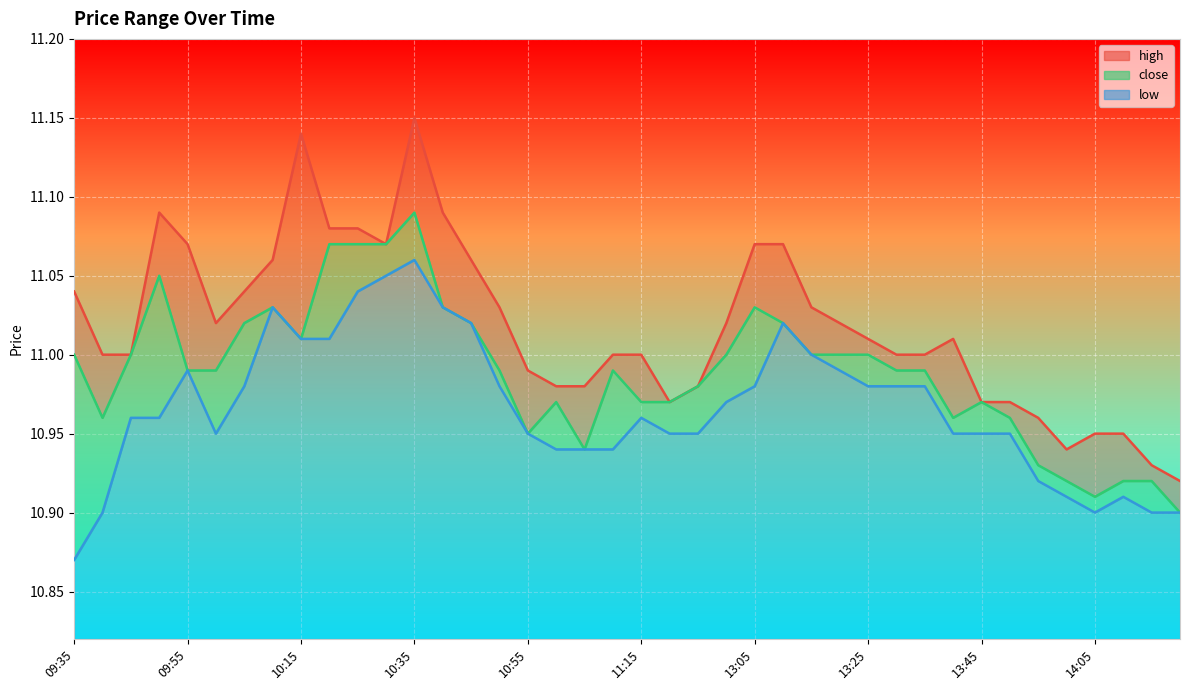

Reading left to right, what are all the values shown in this chart?

high: 09:35=11.0	09:40=11.0	09:45=11.0	09:50=11.1	09:55=11.1	10:00=11.0	10:05=11.0	10:10=11.1	10:15=11.1	10:20=11.1	10:25=11.1	10:30=11.1	10:35=11.2	10:40=11.1	10:45=11.1	10:50=11.0	10:55=11.0	11:00=11.0	11:05=11.0	11:10=11.0	11:15=11.0	11:20=11.0	11:25=11.0	11:30=11.0	13:05=11.1	13:10=11.1	13:15=11.0	13:20=11.0	13:25=11.0	13:30=11.0	13:35=11.0	13:40=11.0	13:45=11.0	13:50=11.0	13:55=11.0	14:00=10.9	14:05=10.9	14:10=10.9	14:15=10.9	14:20=10.9
close: 09:35=11.0	09:40=11.0	09:45=11.0	09:50=11.1	09:55=11.0	10:00=11.0	10:05=11.0	10:10=11.0	10:15=11.0	10:20=11.1	10:25=11.1	10:30=11.1	10:35=11.1	10:40=11.0	10:45=11.0	10:50=11.0	10:55=10.9	11:00=11.0	11:05=10.9	11:10=11.0	11:15=11.0	11:20=11.0	11:25=11.0	11:30=11.0	13:05=11.0	13:10=11.0	13:15=11.0	13:20=11.0	13:25=11.0	13:30=11.0	13:35=11.0	13:40=11.0	13:45=11.0	13:50=11.0	13:55=10.9	14:00=10.9	14:05=10.9	14:10=10.9	14:15=10.9	14:20=10.9
low: 09:35=10.9	09:40=10.9	09:45=11.0	09:50=11.0	09:55=11.0	10:00=10.9	10:05=11.0	10:10=11.0	10:15=11.0	10:20=11.0	10:25=11.0	10:30=11.1	10:35=11.1	10:40=11.0	10:45=11.0	10:50=11.0	10:55=10.9	11:00=10.9	11:05=10.9	11:10=10.9	11:15=11.0	11:20=10.9	11:25=10.9	11:30=11.0	13:05=11.0	13:10=11.0	13:15=11.0	13:20=11.0	13:25=11.0	13:30=11.0	13:35=11.0	13:40=10.9	13:45=10.9	13:50=10.9	13:55=10.9	14:00=10.9	14:05=10.9	14:10=10.9	14:15=10.9	14:20=10.9